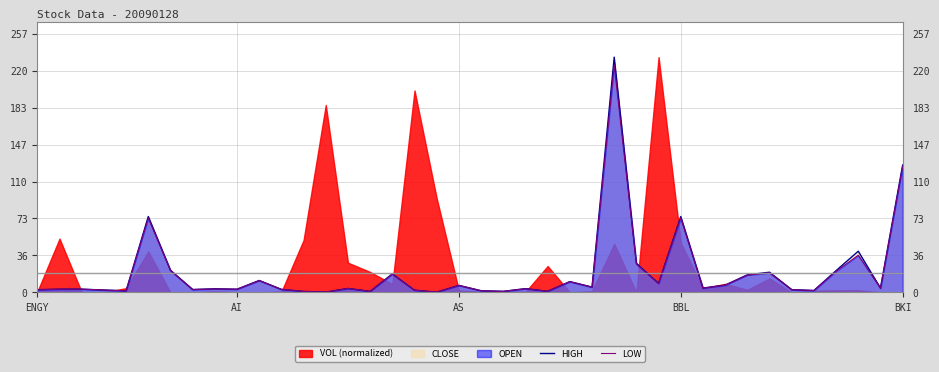

The LOW series shows 14.3 at 24. True or false?

False